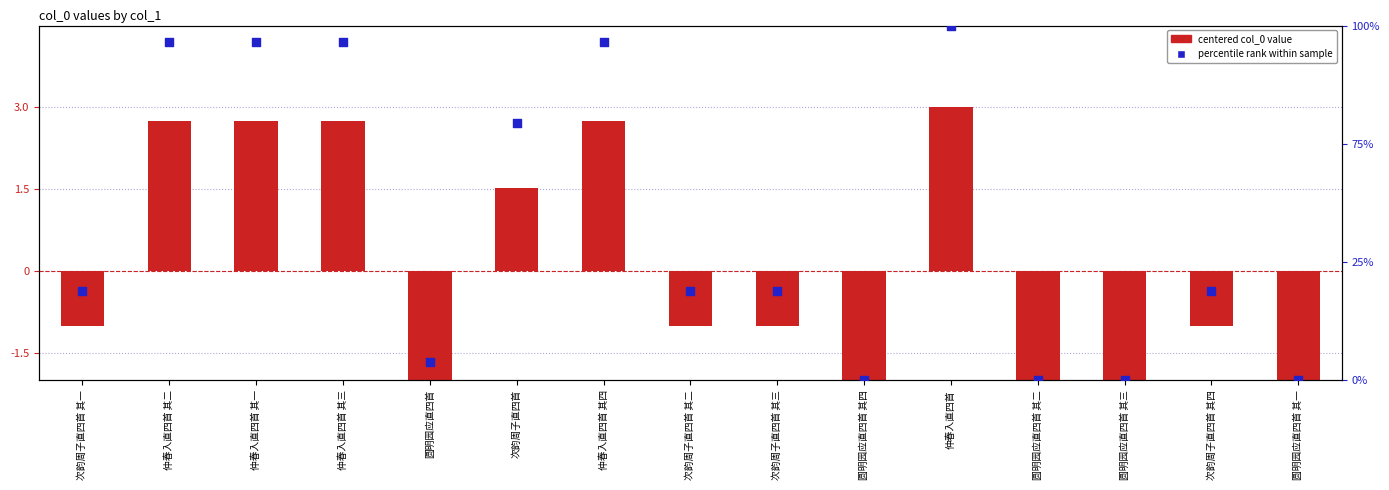

Is the value of percentile rank within sample at 次韵周子直四首 greater than the value of col_0 (centered) at 仲春入直四首 其四?

Yes